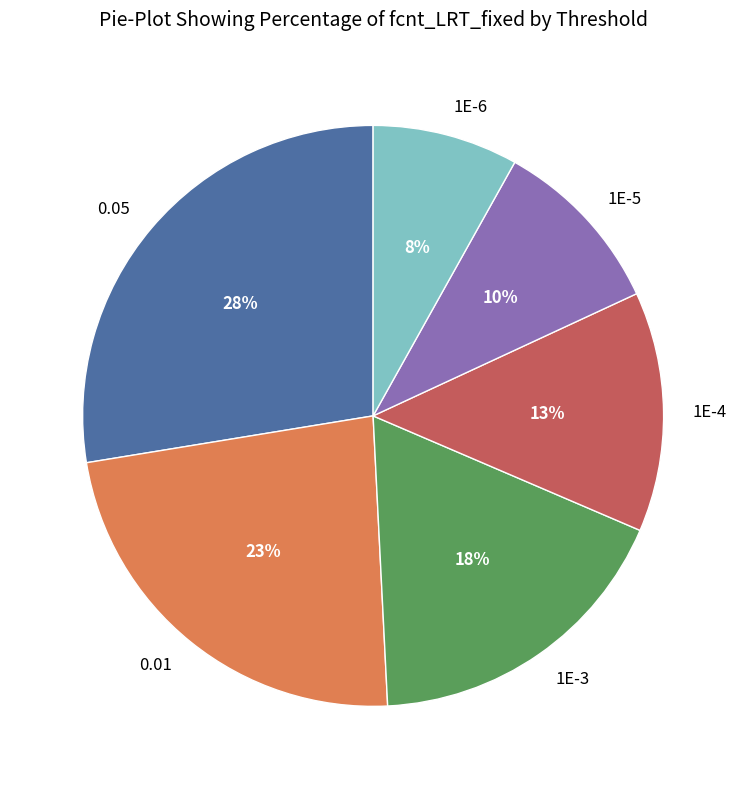

Does 0.01 represent more than half of the total?

No